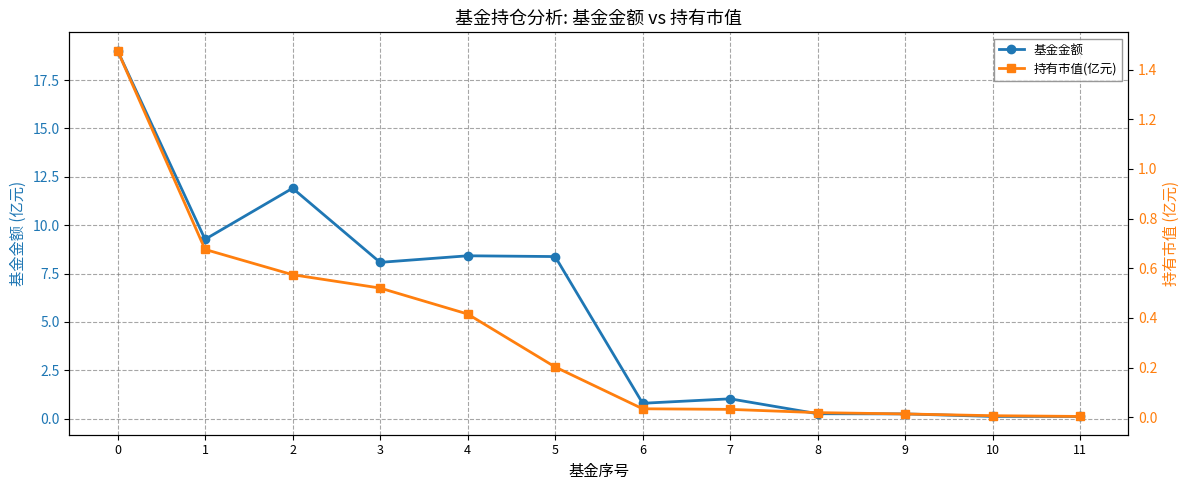

What are all the series names shown in the legend?

基金金额, 持有市值(亿元)